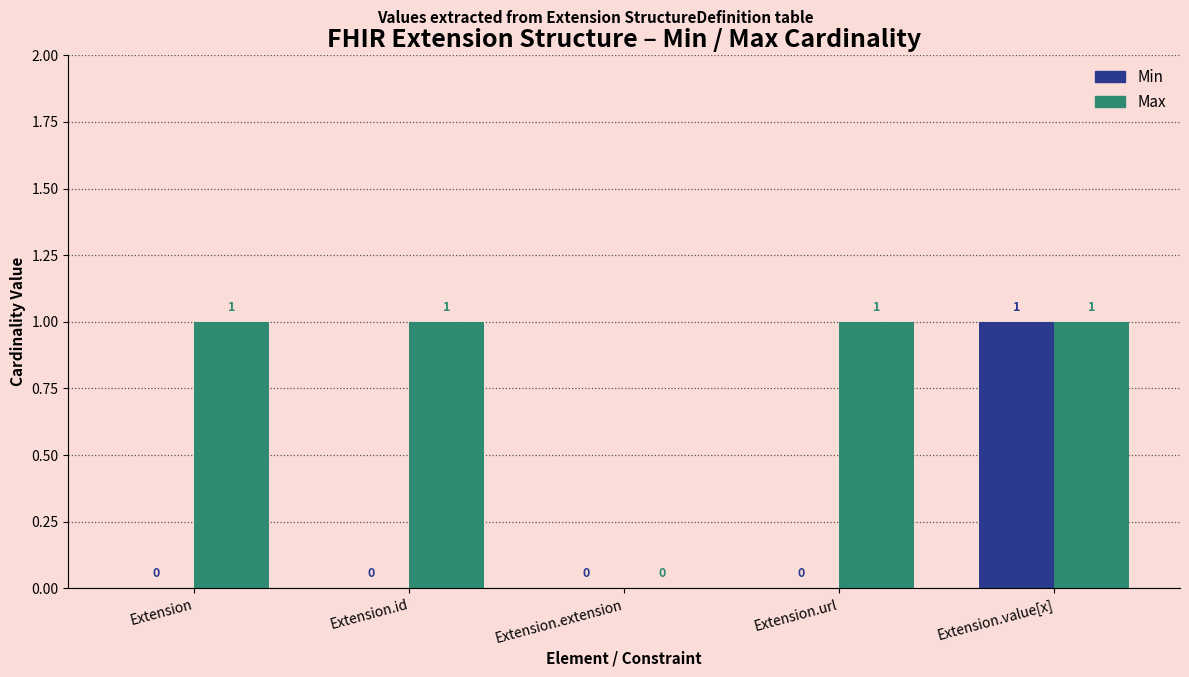

Reading left to right, transcribe all the data shown in this chart.

Min: Extension=0	Extension.id=0	Extension.extension=0	Extension.url=0	Extension.value[x]=1
Max: Extension=1	Extension.id=1	Extension.extension=0	Extension.url=1	Extension.value[x]=1